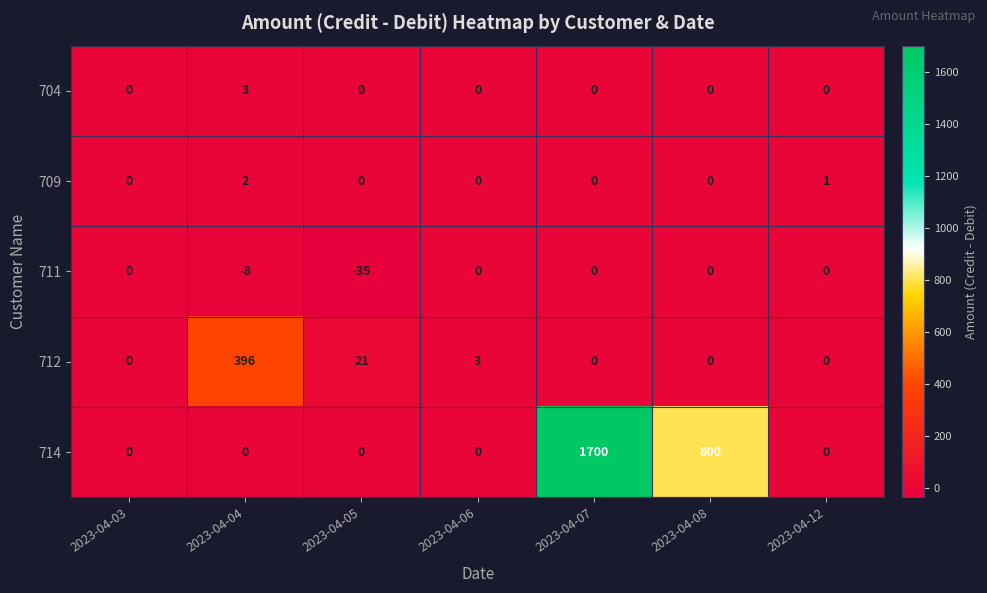

Count the number of categories in the chart.

7